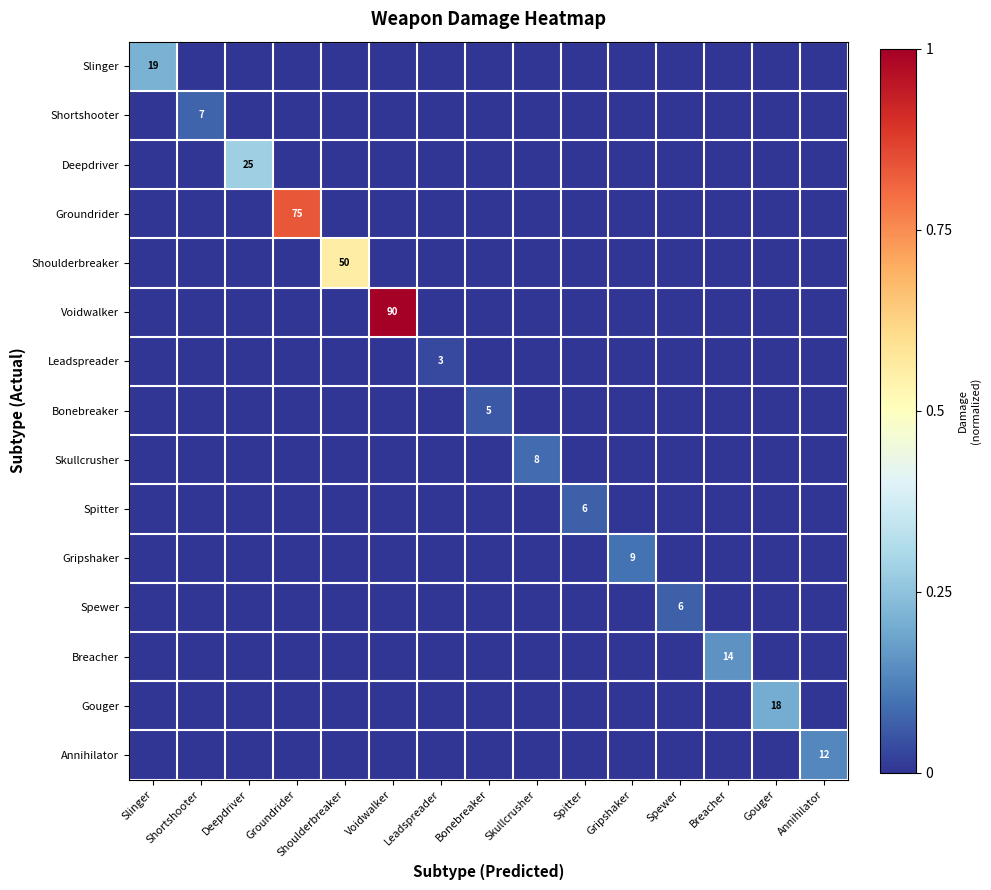

At which category does the chart reach its minimum across all series?

Shortshooter